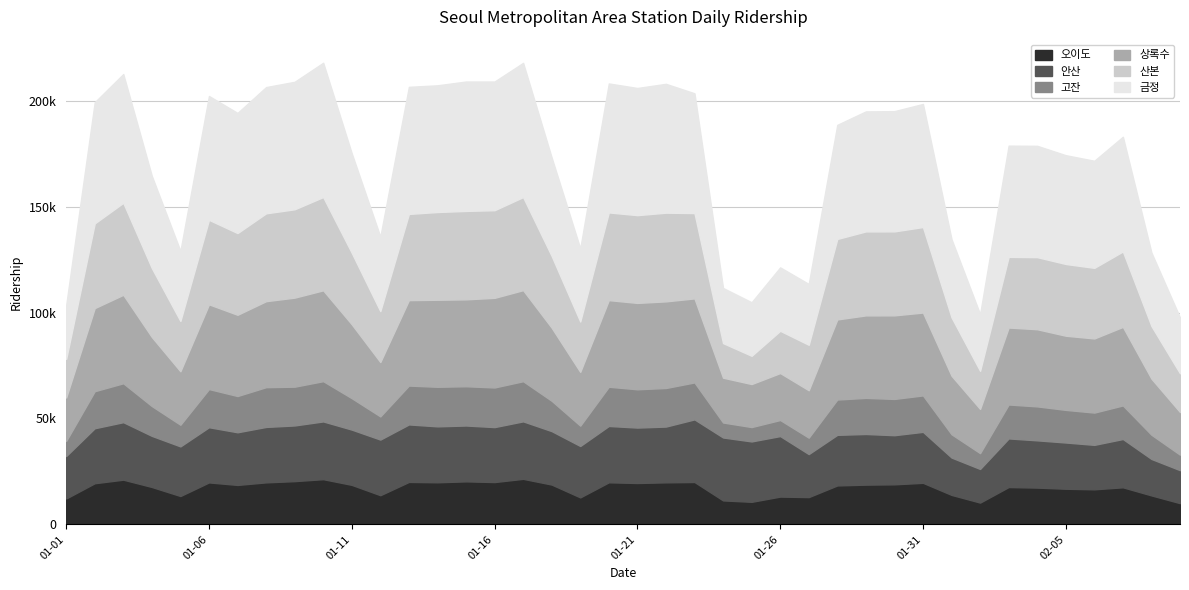

How many interior local valleys does the 오이도 series have?

11